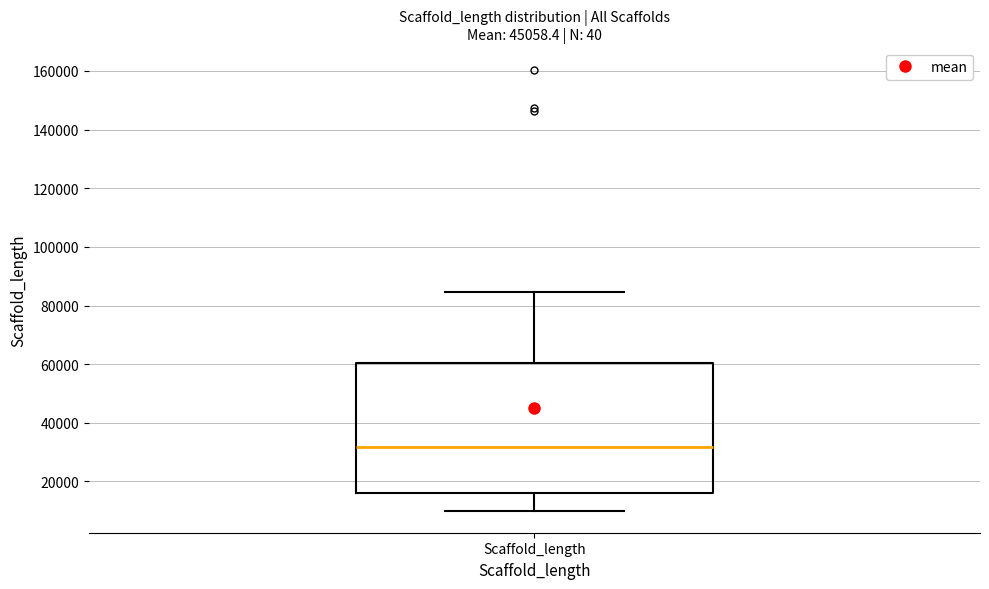

Transcribe this box plot: give where the median line is, the range the box spans, and where the two whiskers end, as read against the y-axis. The values are not printed on the chart, so give them approximately, as read against the axis.

median 32000, box 16000 to 60000, whiskers 10000 to 84000